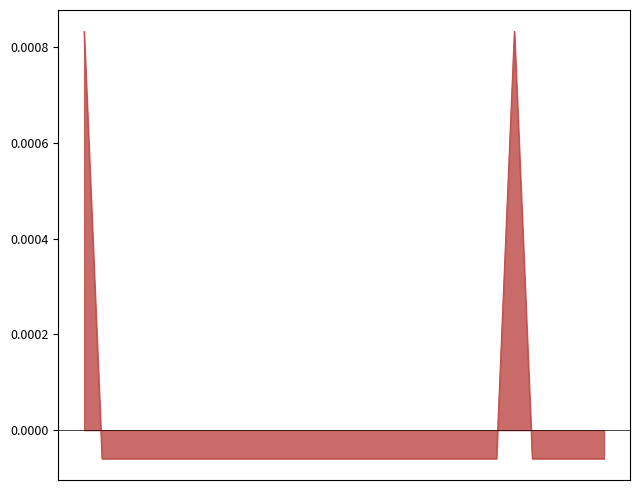

How many categories are shown in the chart?

30